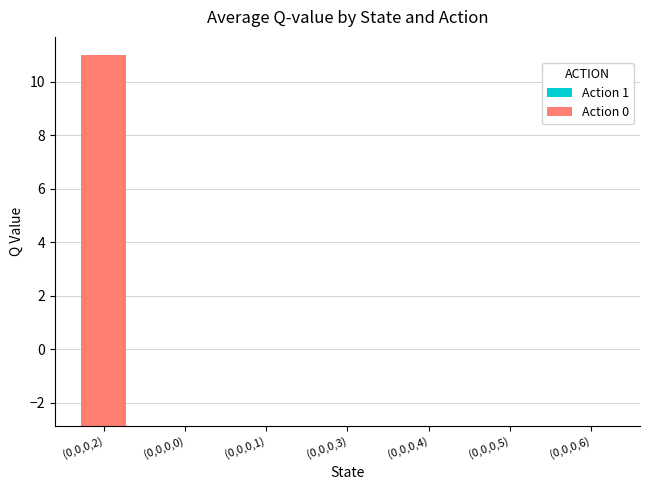

List the series in order of their overall mean, highest first.

Action 0, Action 1